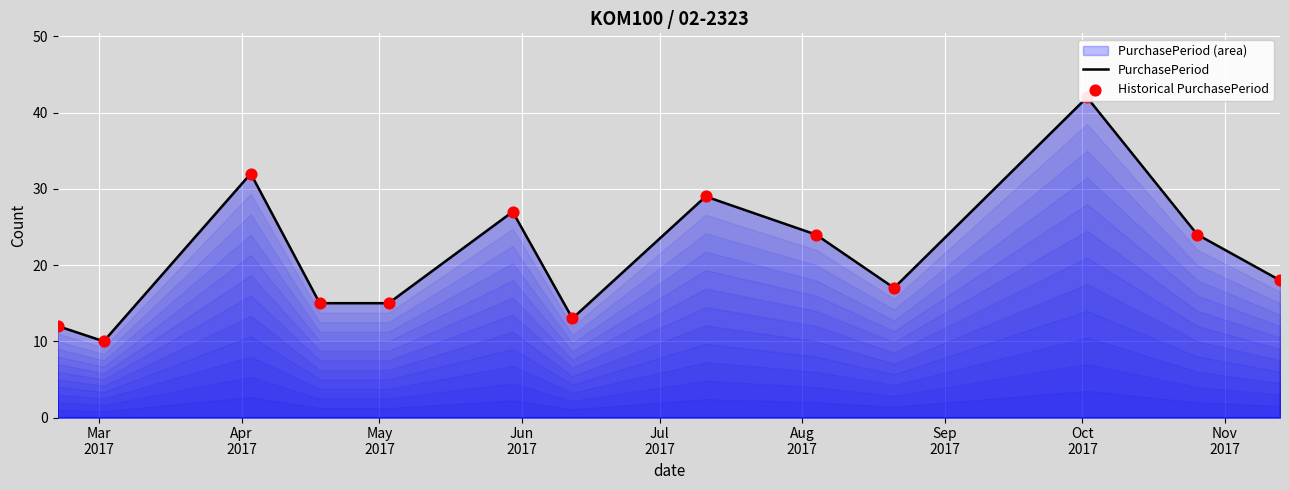

Which series has the largest total across all categories?

PurchasePeriod